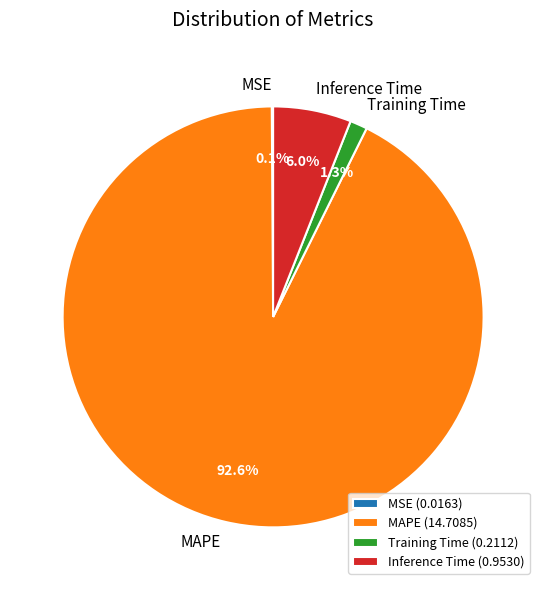

Combined, do Inference Time and MAPE account for over 50%?

Yes